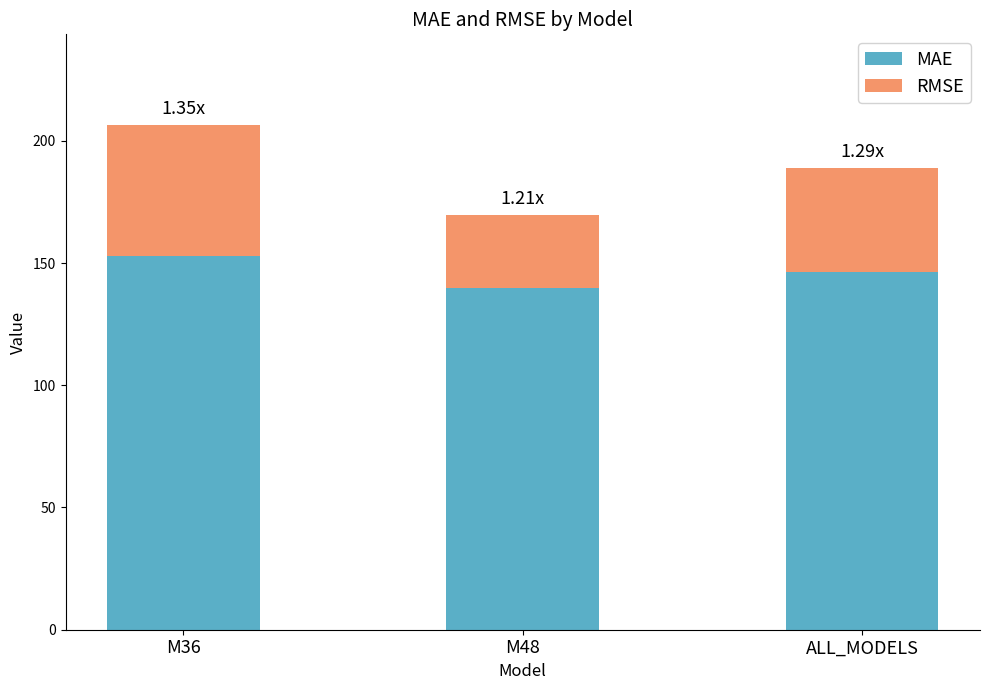

What is the total value across all series at M48?

169.5